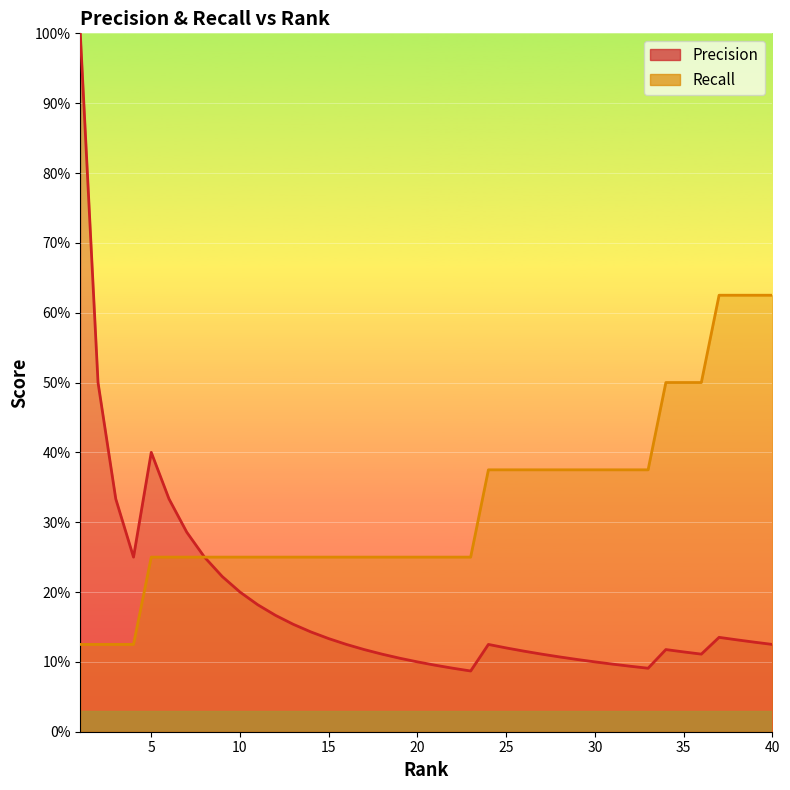

What is the value of the Precision point at the 4th from the left?

0.2